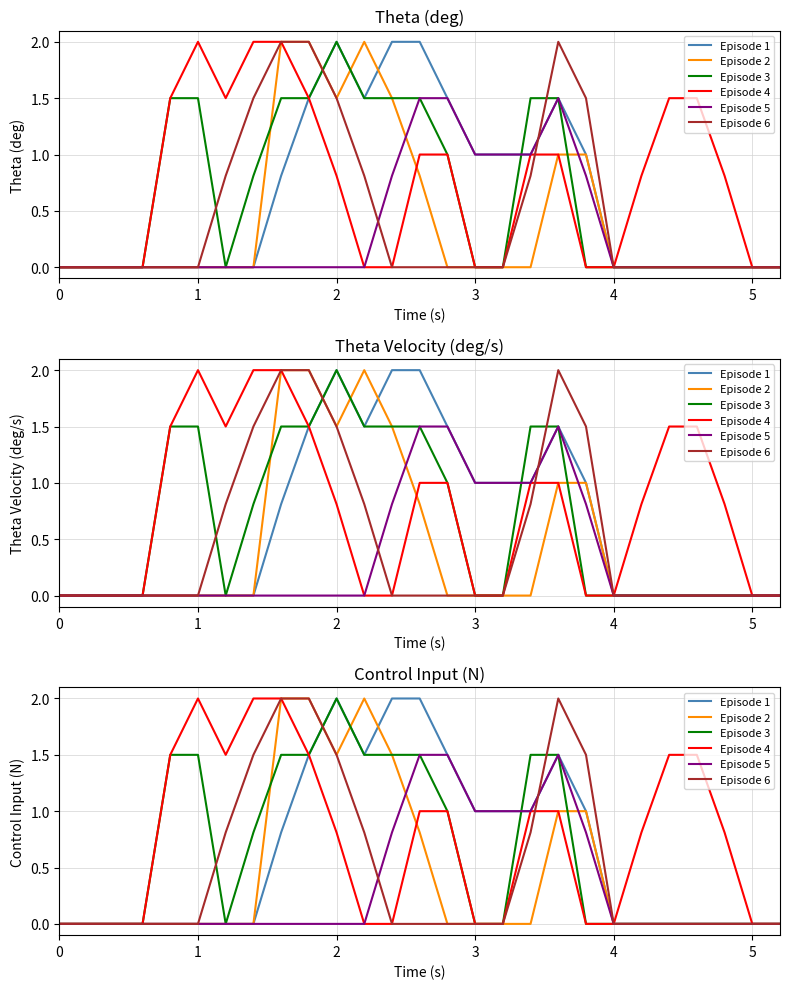

Which series has the largest range (max minus min)?

Episode 1